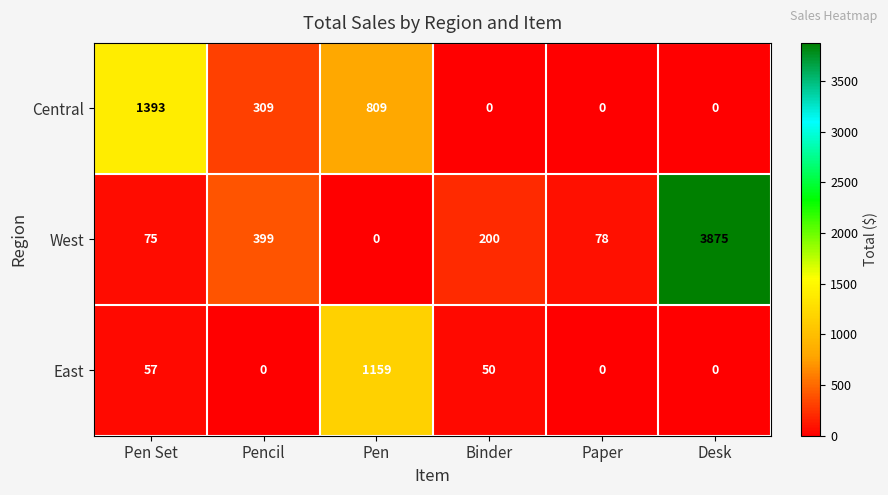

Which series has the widest spread of values?

West